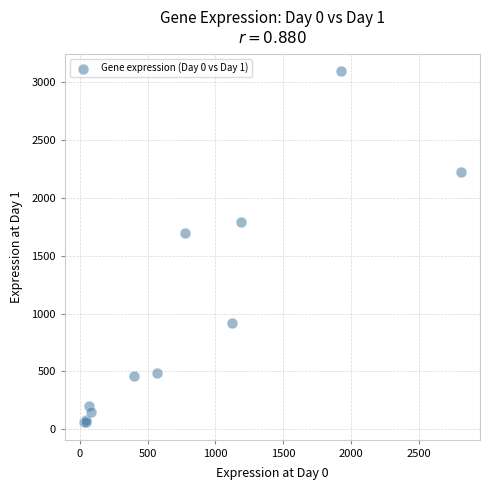

What Y value in the scatter plot is closest to 1579?

1700.0